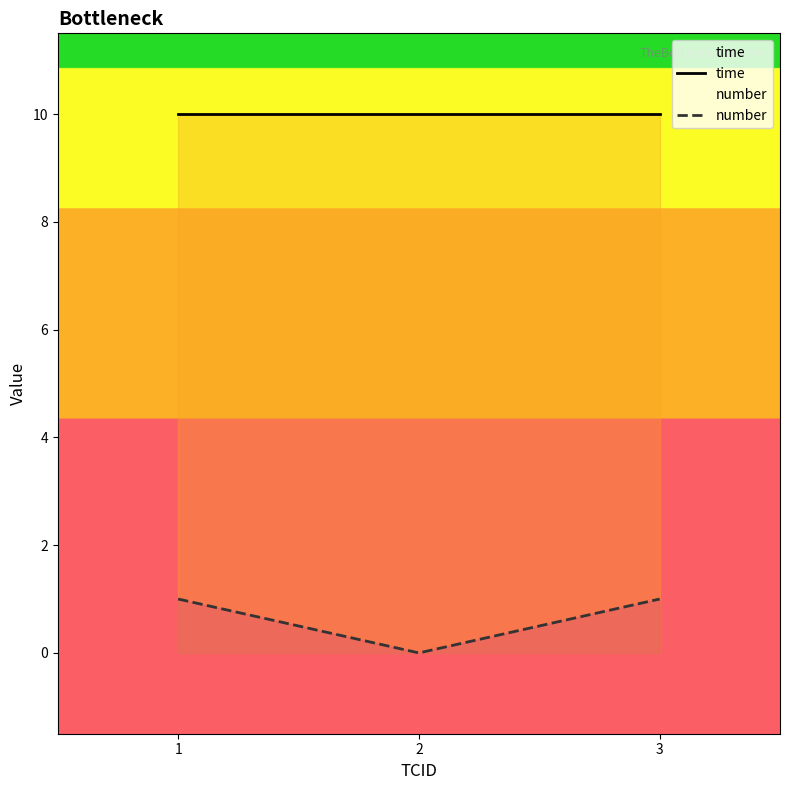

What is the value of the time point at the 3rd from the left?

10